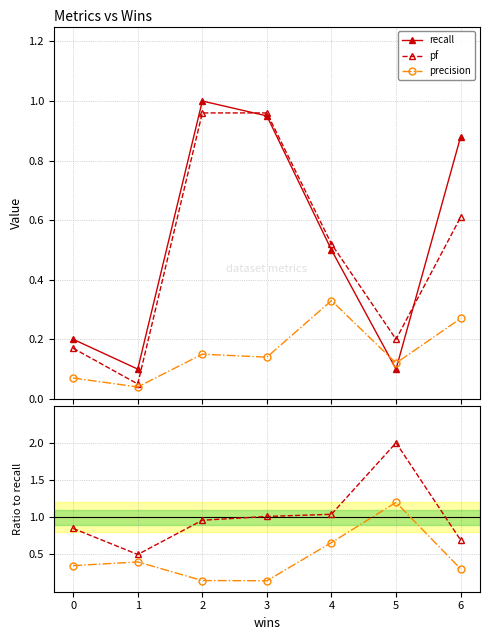

Reading right to left, list all the values displayed in this chart.

recall: 0.9	0.1	0.5	0.9	1.0	0.1	0.2
pf: 0.6	0.2	0.5	1.0	1.0	0.1	0.2
precision: 0.3	0.1	0.3	0.1	0.1	0.0	0.1
pf / recall: 0.7	2.0	1.0	1.0	1.0	0.5	0.8
precision / recall: 0.3	1.2	0.7	0.1	0.1	0.4	0.4